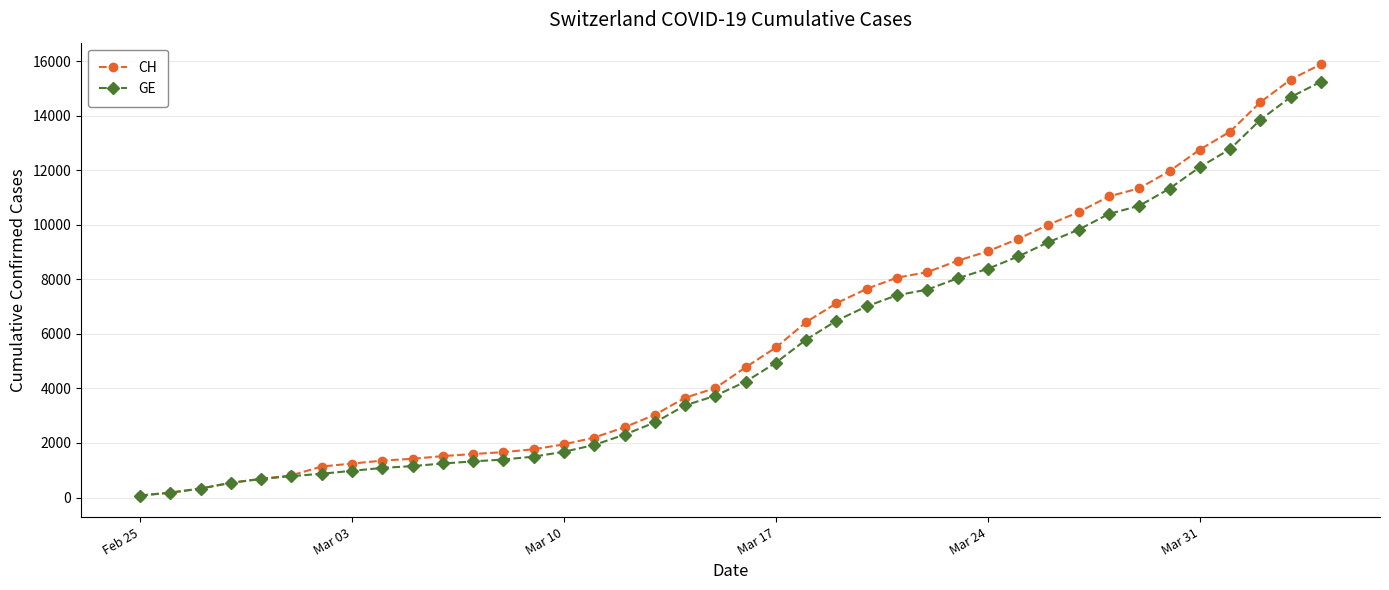

What is the highest value of the CH series?

15888